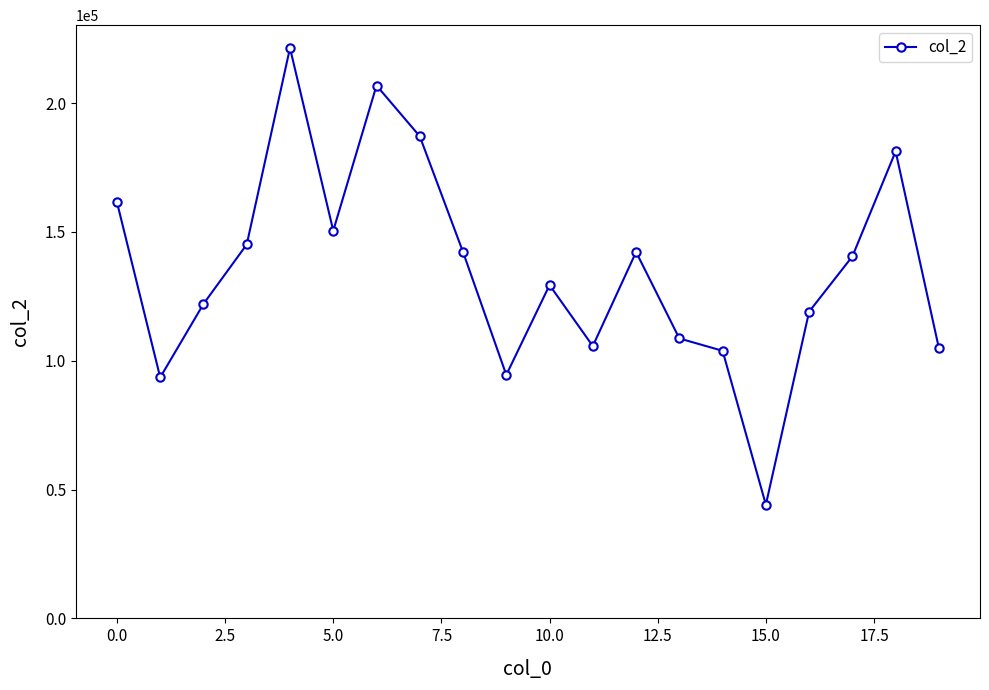

What is the maximum value shown in the chart?

221374